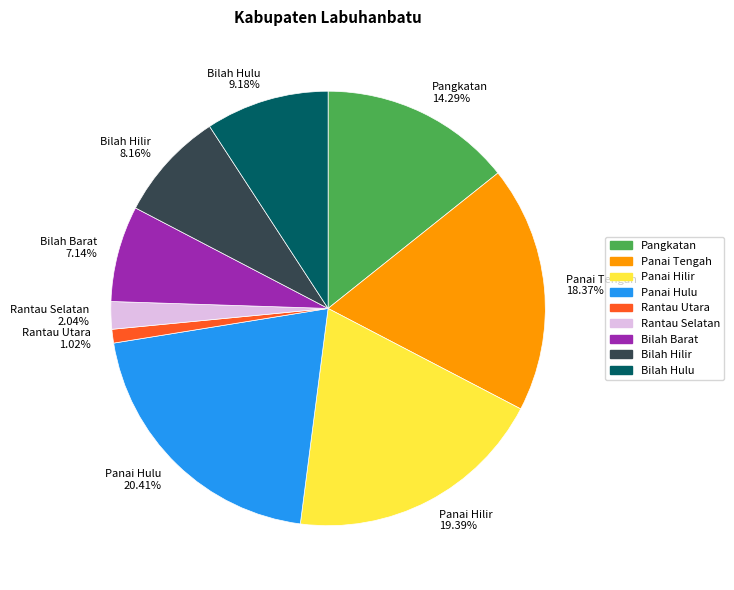

How many slices are in this pie chart?

9